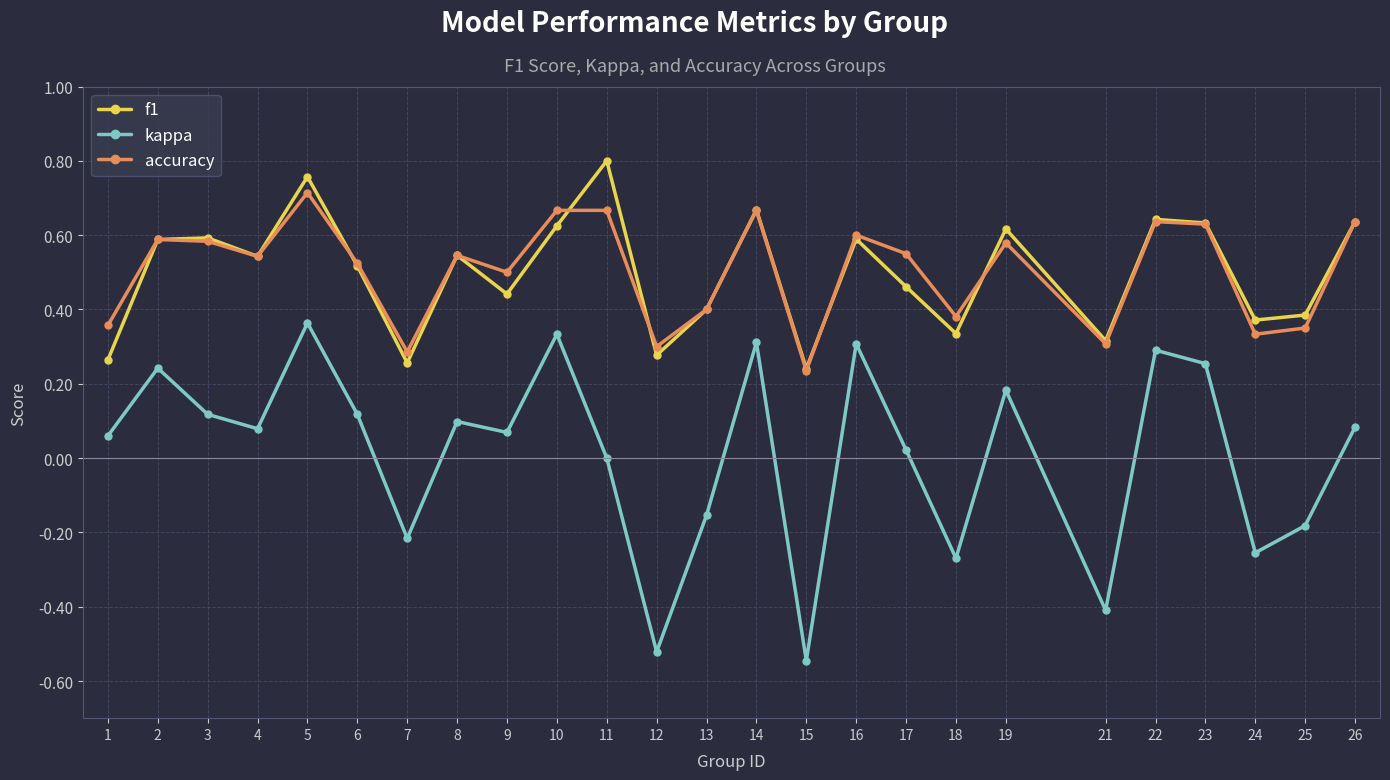

Is it true that accuracy equals 0.4 at 12?

False